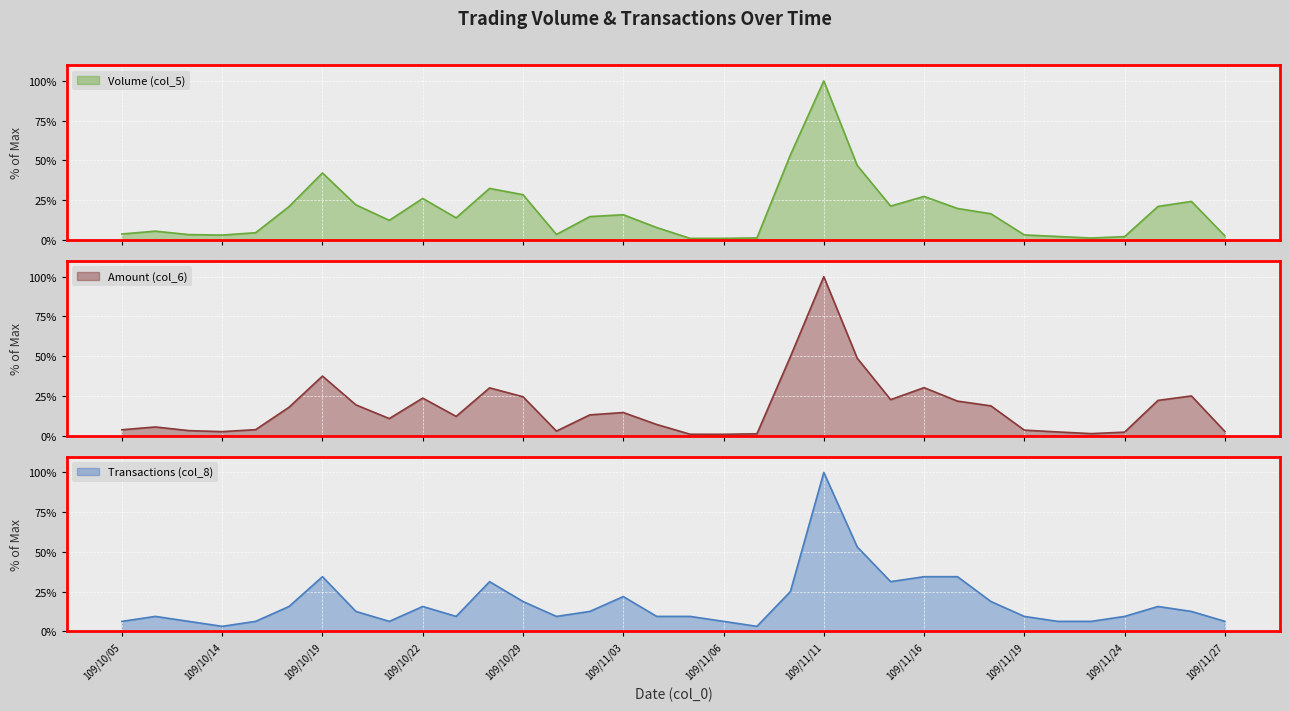

What is the minimum value shown in the chart?

0.8